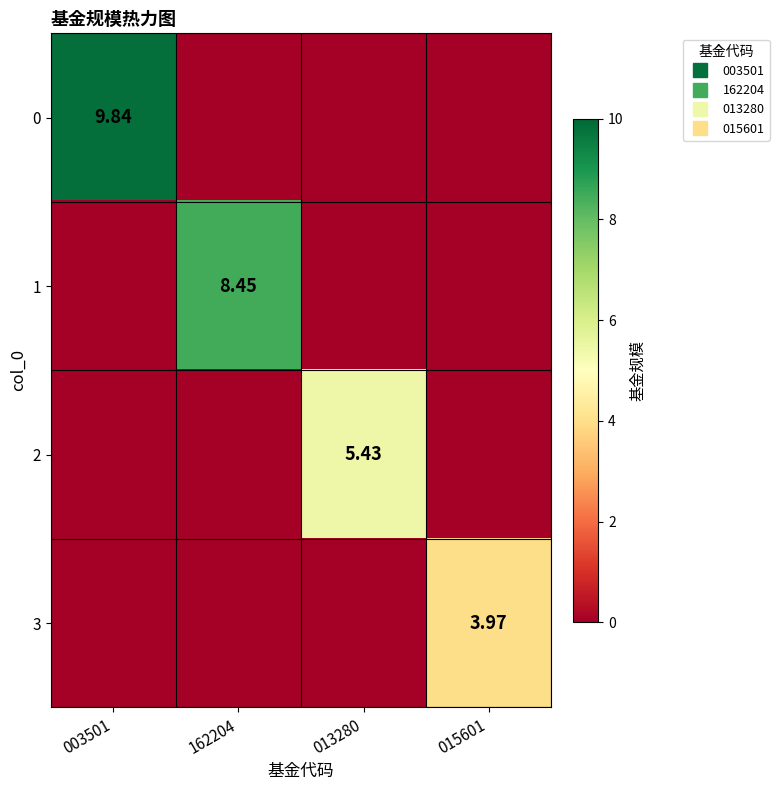

Between 013280 and 015601, which is larger?

013280